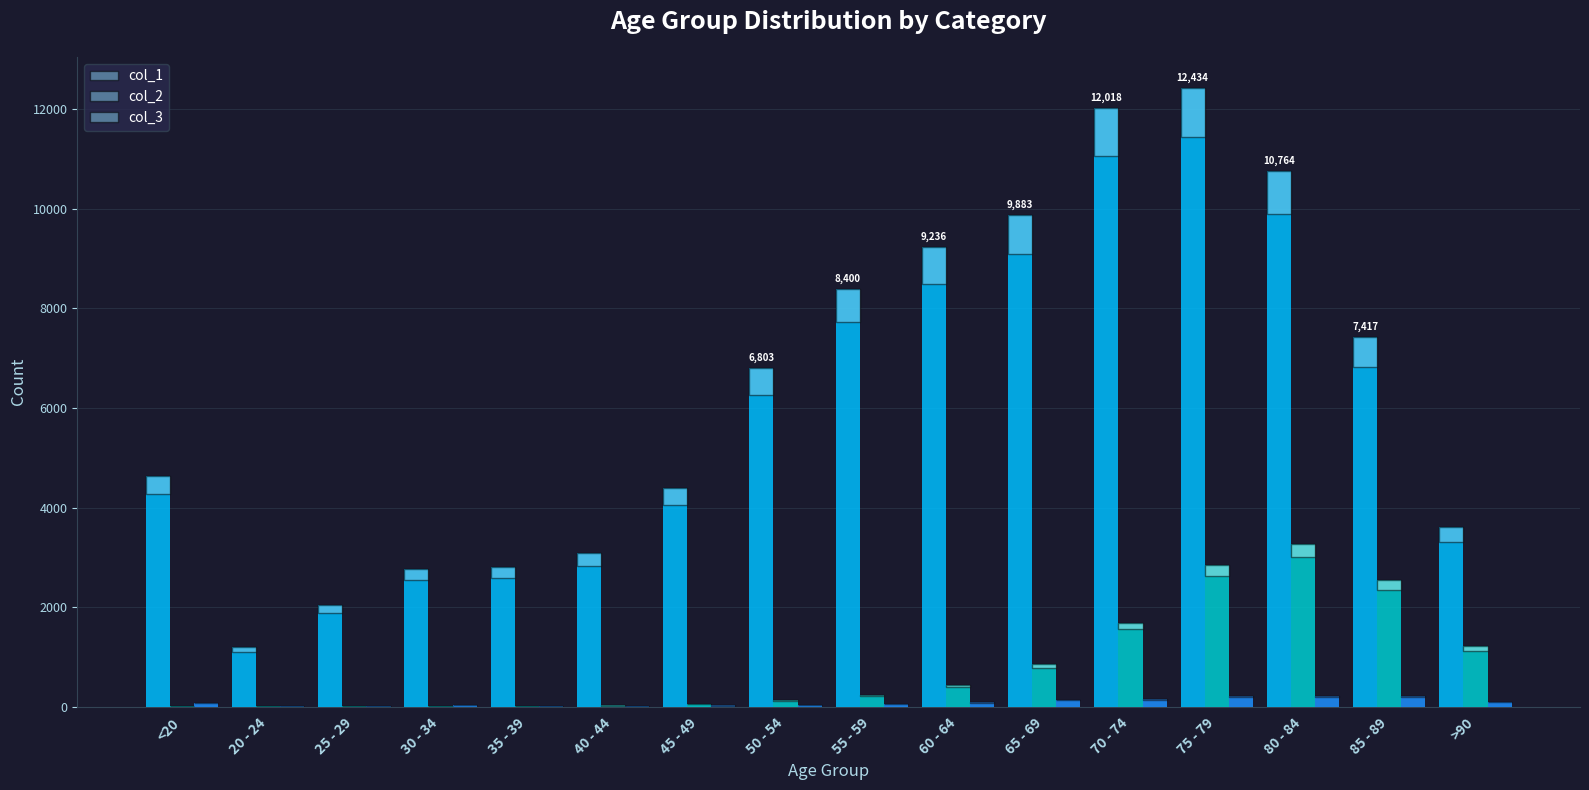

How many distinct data groups are displayed?

3